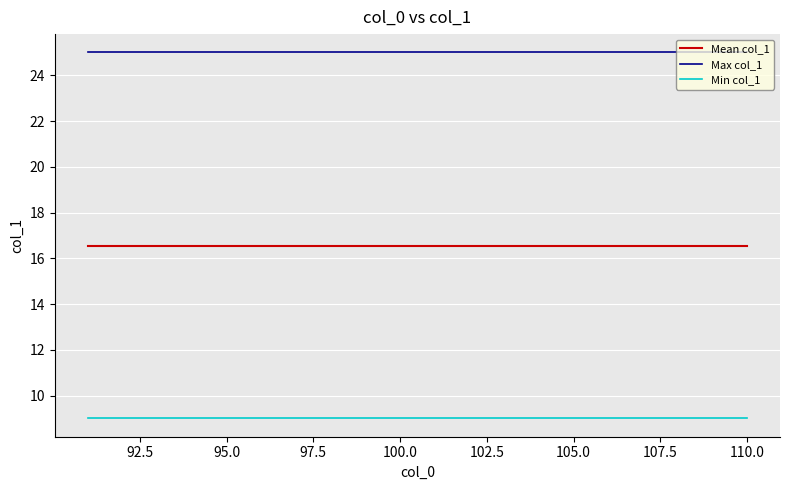

True or false: Min col_1 and Mean col_1 intersect in this chart.

False